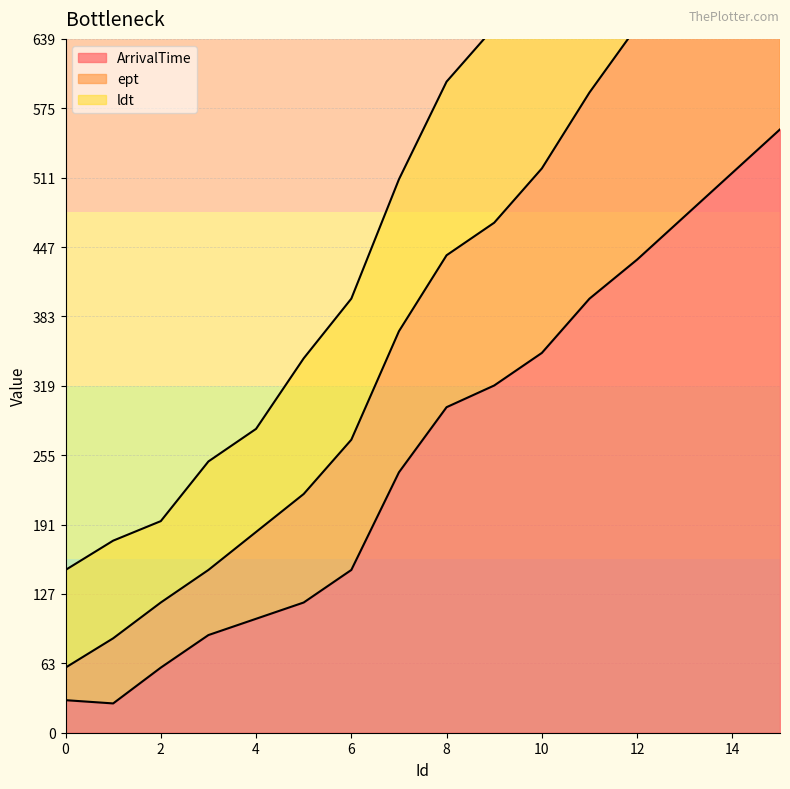

The value of ArrivalTime at 12 is 161. True or false?

False